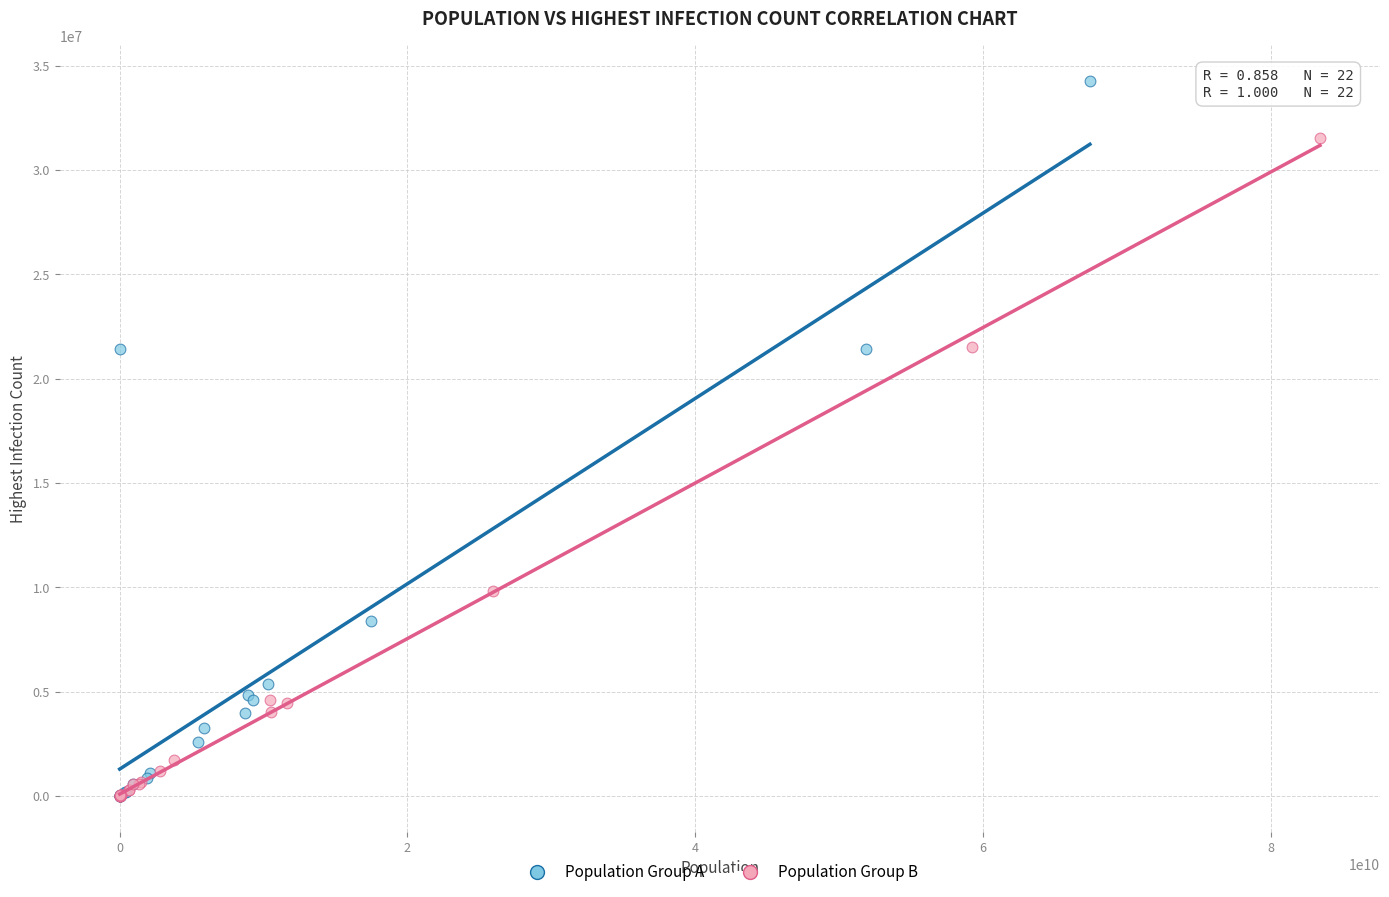

Which series contains the highest Y value?

Population Group A